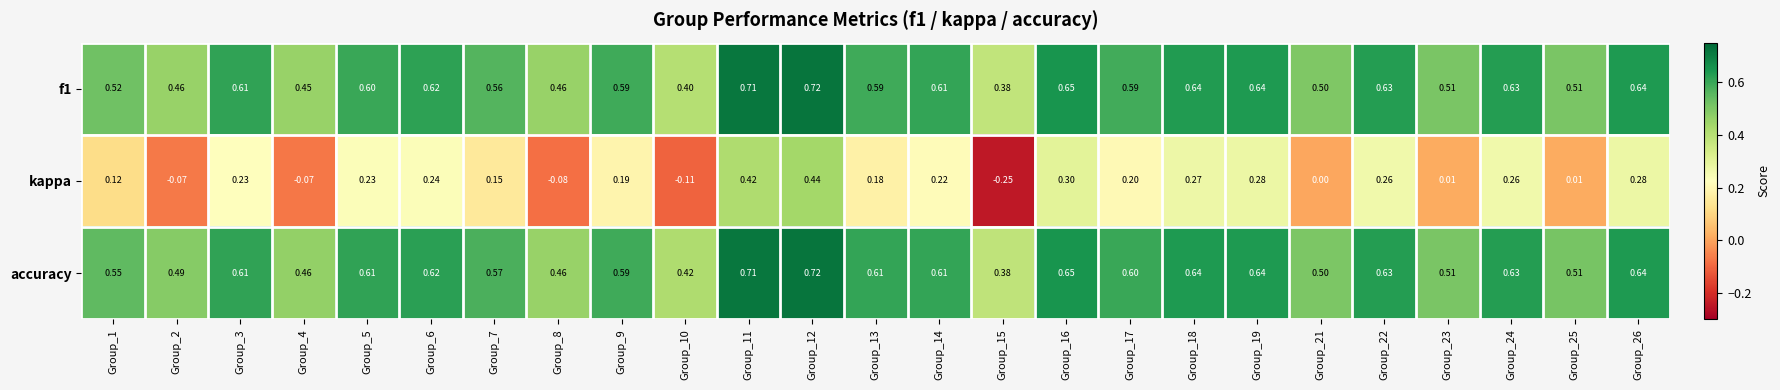

Which series changed the most between Group_12 and Group_19?

kappa